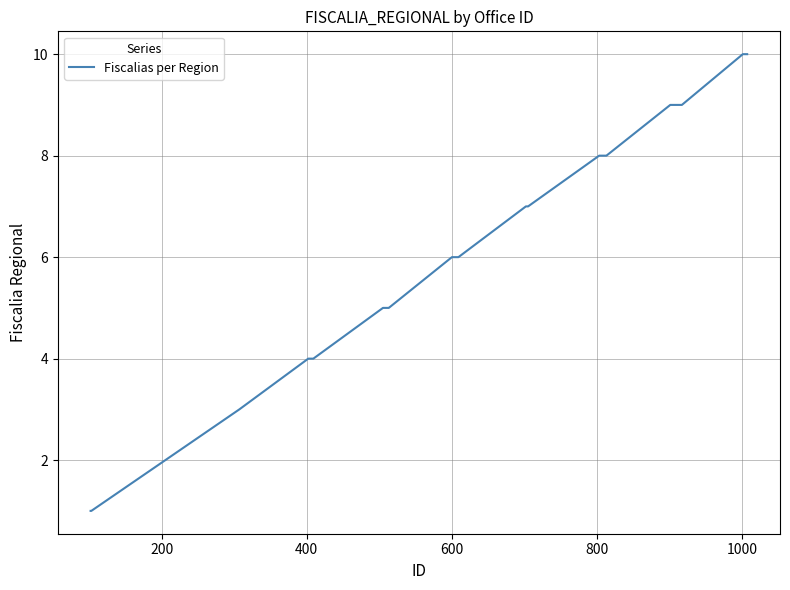

Reading right to left, list all the values displayed in this chart.

10	10	10	9	9	9	9	9	9	9	9	9	9	8	8	8	8	8	8	8	7	7	7	6	6	6	6	6	6	5	5	5	5	5	4	4	4	3	1	1